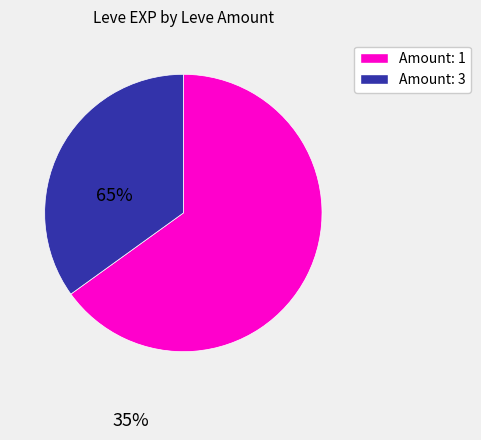

Is there any slice that represents more than half of the pie?

Yes